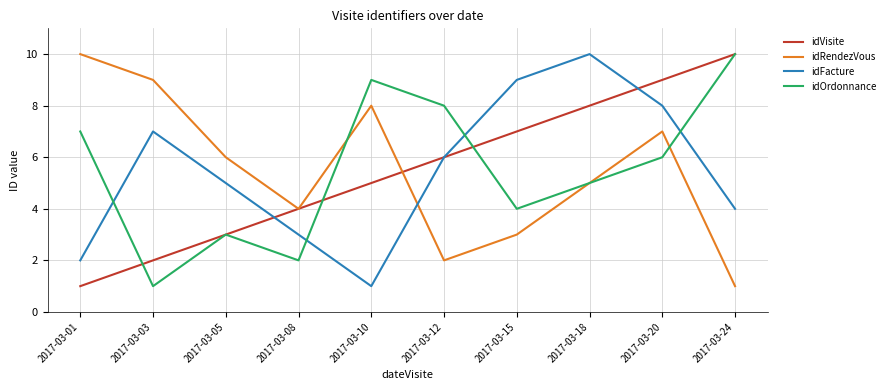

The value of idVisite at 2017-03-12 is 3. True or false?

False